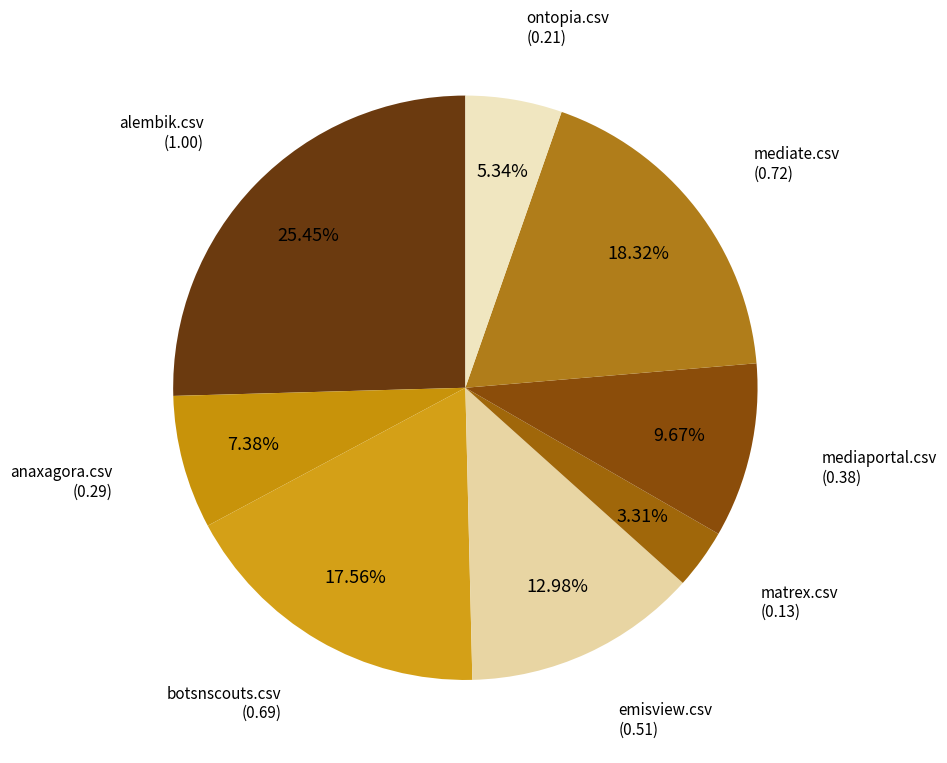

How many slices are in this pie chart?

8